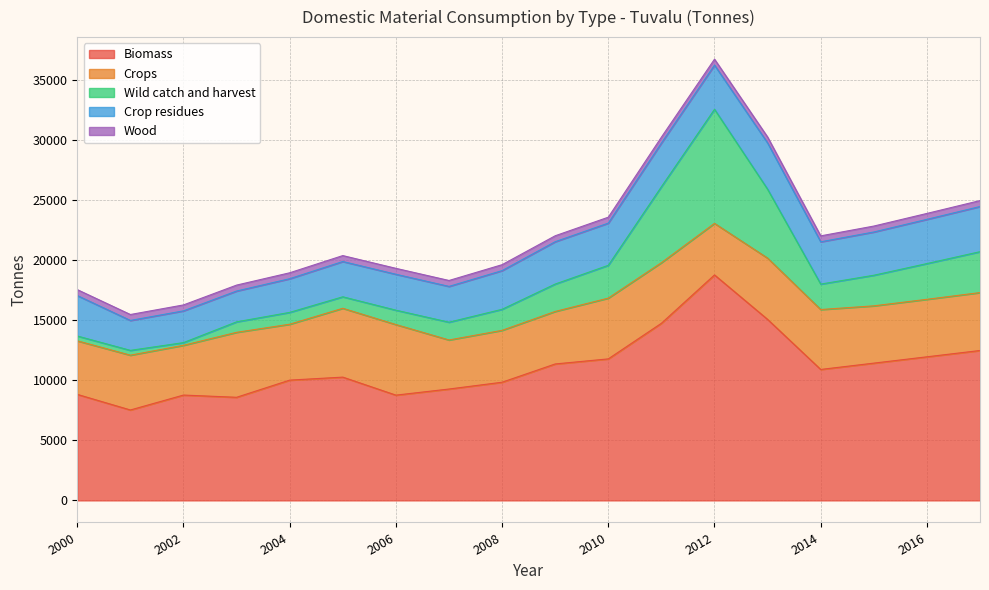

Reading left to right, extract all data points from this chart.

Biomass: 2000=8816.2	2001=7519.2	2002=8760.4	2003=8574.7	2004=10002.7	2005=10251.7	2006=8754.2	2007=9261.7	2008=9827.2	2009=11346.7	2010=11768.7	2011=14728.9	2012=18749.7	2013=15051.7	2014=10889.9	2015=11415.3	2016=11940.7	2017=12466.1
Crops: 2000=4453.0	2001=4557.0	2002=4137.0	2003=5402.0	2004=4647.0	2005=5724.0	2006=5869.0	2007=4079.0	2008=4314.0	2009=4366.0	2010=5053.0	2011=5039.0	2012=4288.0	2013=5096.0	2014=4982.0	2015=4763.7	2016=4780.8	2017=4815.0
Wild catch and harvest: 2000=402.0	2001=400.0	2002=224.0	2003=872.0	2004=985.0	2005=956.0	2006=1196.0	2007=1479.0	2008=1751.0	2009=2279.0	2010=2729.0	2011=6316.0	2012=9485.0	2013=5726.0	2014=2115.0	2015=2543.9	2016=2972.9	2017=3401.8
Crop residues: 2000=3363.5	2001=2488.5	2002=2640.8	2003=2562.0	2004=2800.0	2005=2933.0	2006=2985.5	2007=2975.0	2008=3216.5	2009=3521.0	2010=3507.0	2011=3631.2	2012=3675.0	2013=3850.0	2014=3517.5	2015=3596.9	2016=3676.2	2017=3755.6
Wood: 2000=493.7	2001=493.7	2002=493.7	2003=493.7	2004=493.7	2005=493.7	2006=493.7	2007=493.7	2008=493.7	2009=493.7	2010=493.7	2011=493.7	2012=493.7	2013=493.7	2014=493.7	2015=493.7	2016=493.7	2017=493.7